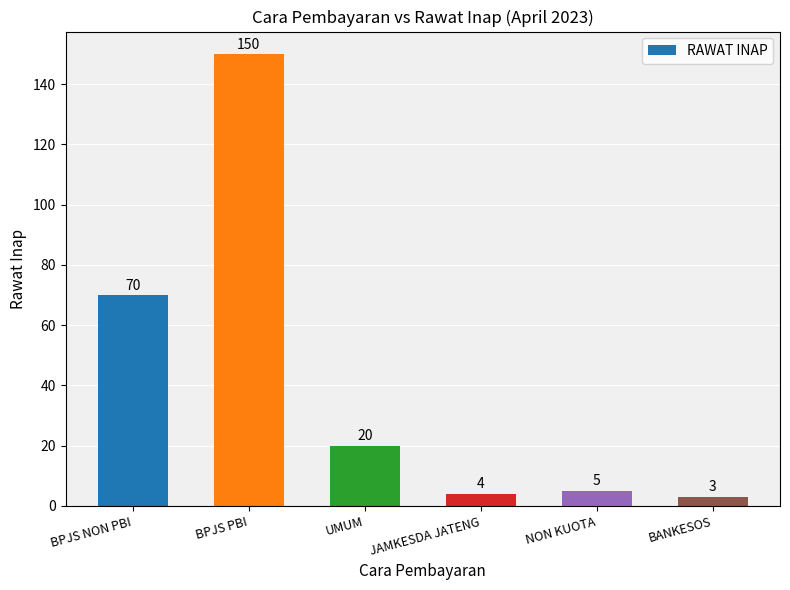

How many data points does each series have?

6